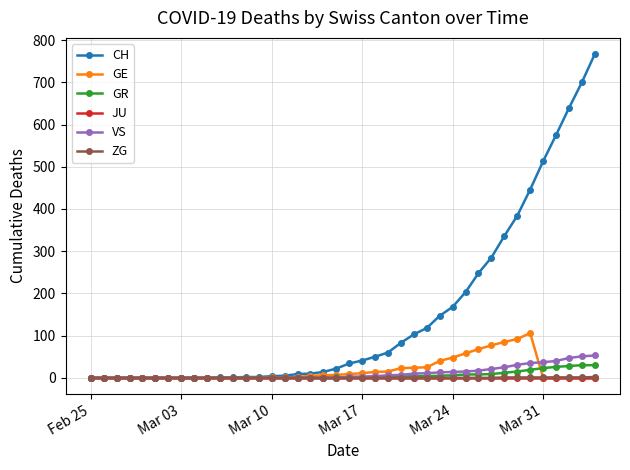

What is the greatest value displayed?

767